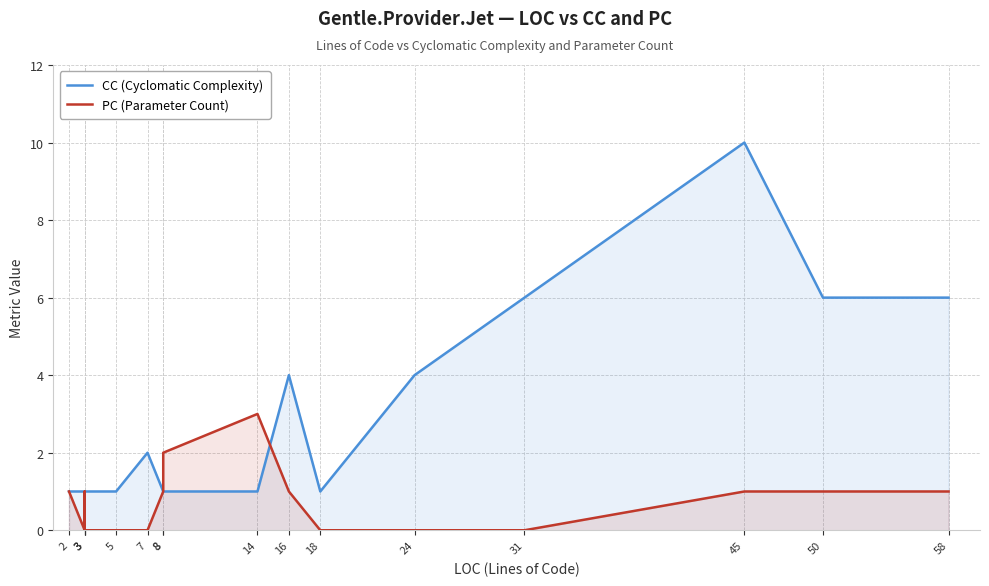

What are all the series names shown in the legend?

CC (Cyclomatic Complexity), PC (Parameter Count)